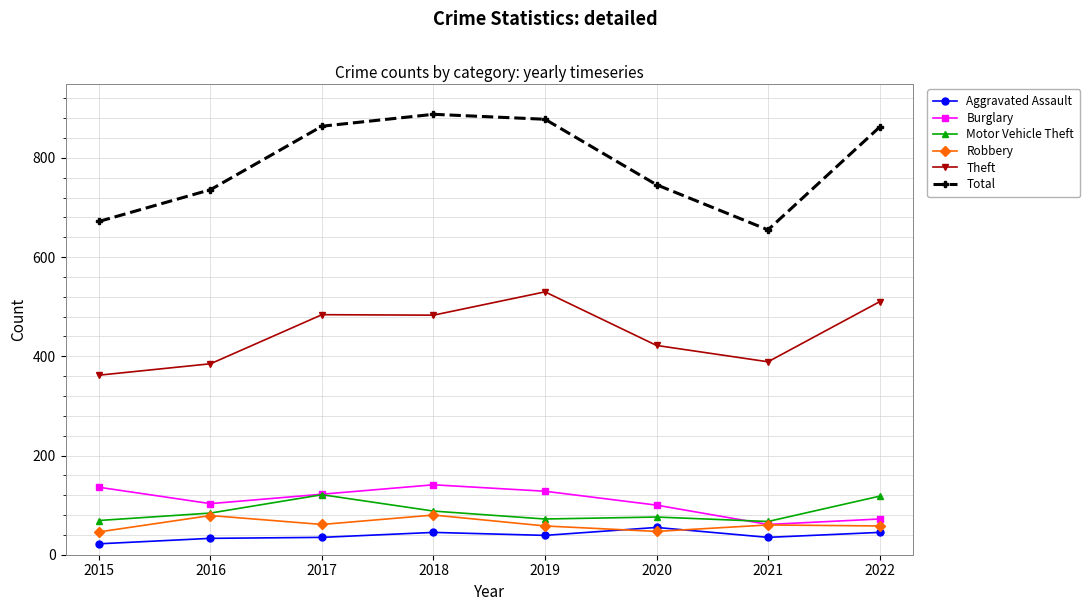

At which category does Motor Vehicle Theft reach its first local peak?

2017